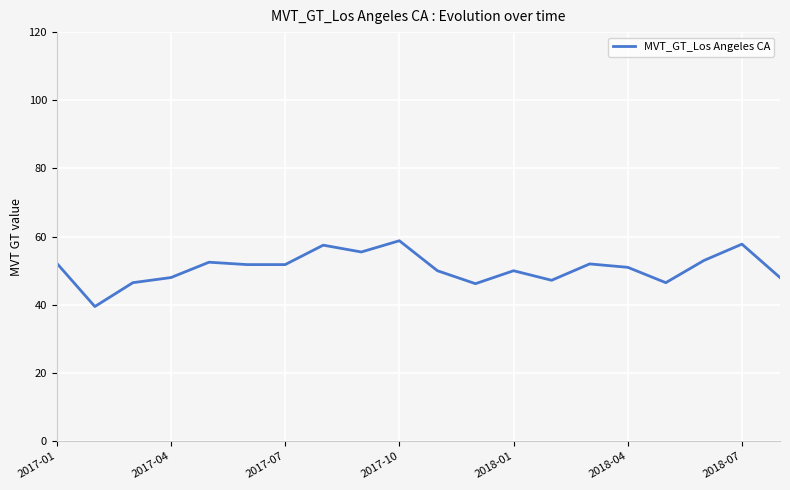

What is the smallest value displayed?

39.5